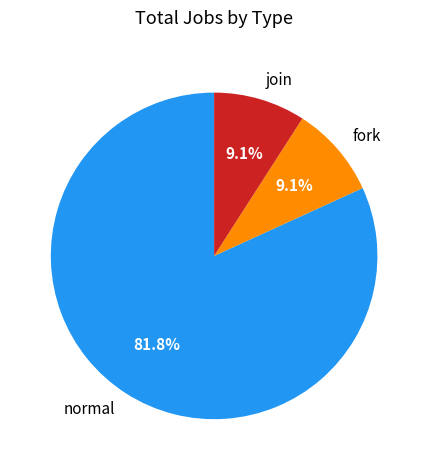

Approximately how many times larger is the value at join compared to normal?

0.1